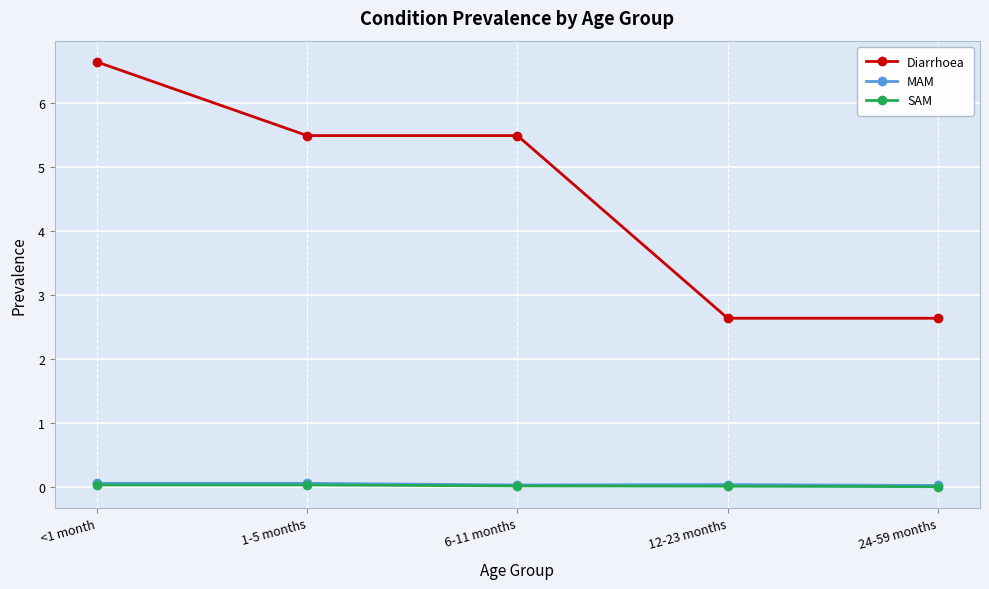

Which series has the widest spread of values?

Diarrhoea